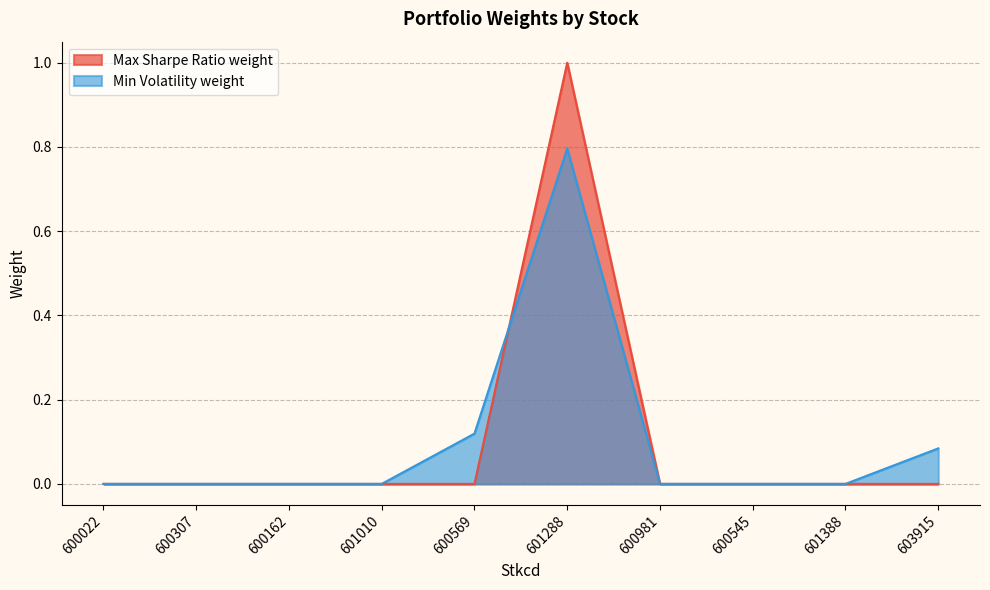

Does the chart display data point markers on the line(s)?

No